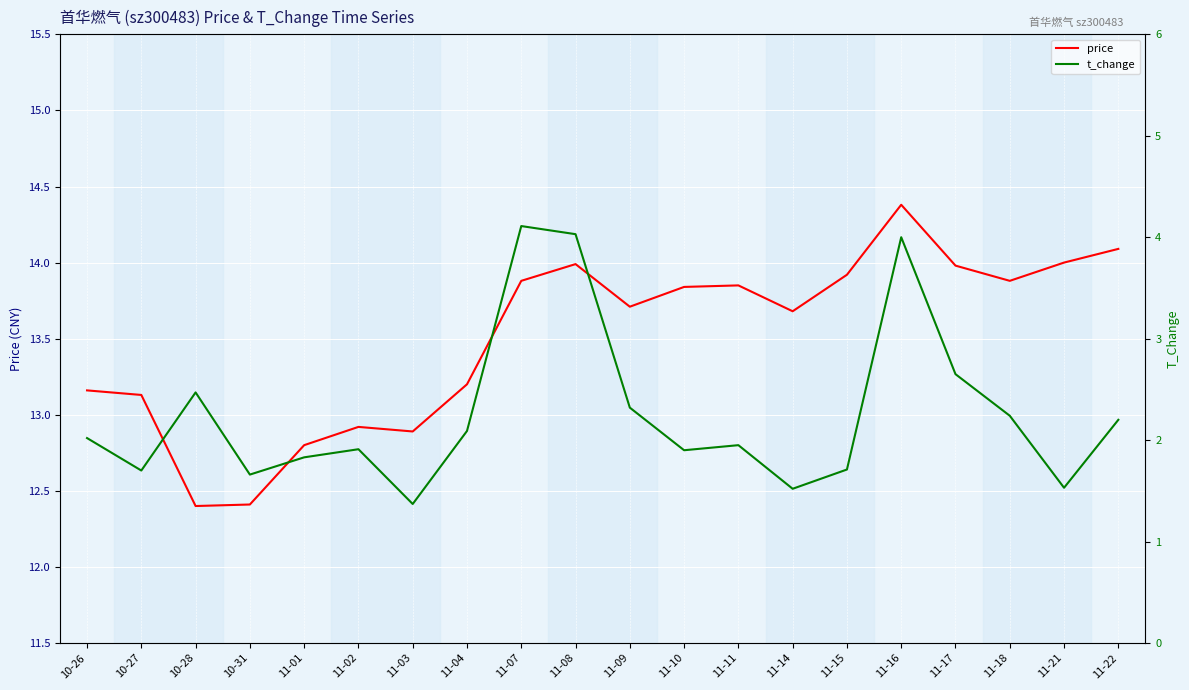

List the series in order of their peak value, lowest first.

t_change, price